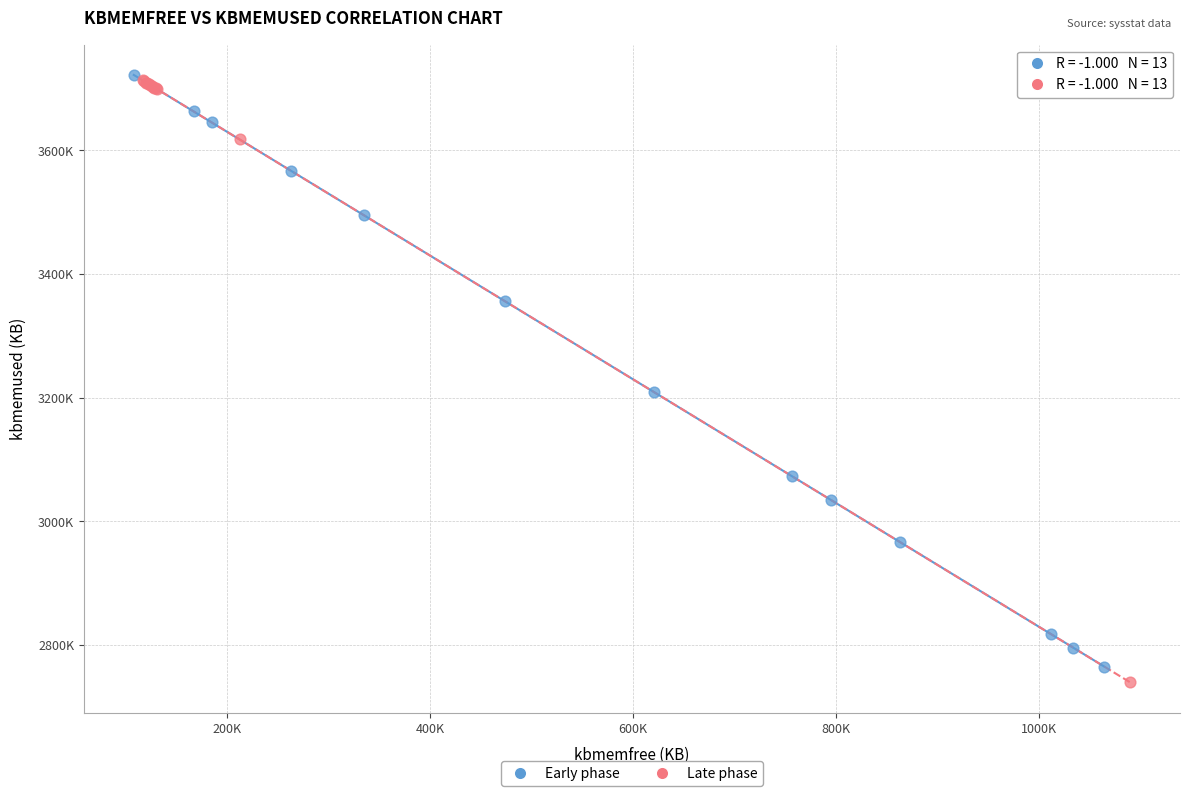

What are all the series names shown in the legend?

Early phase, Late phase